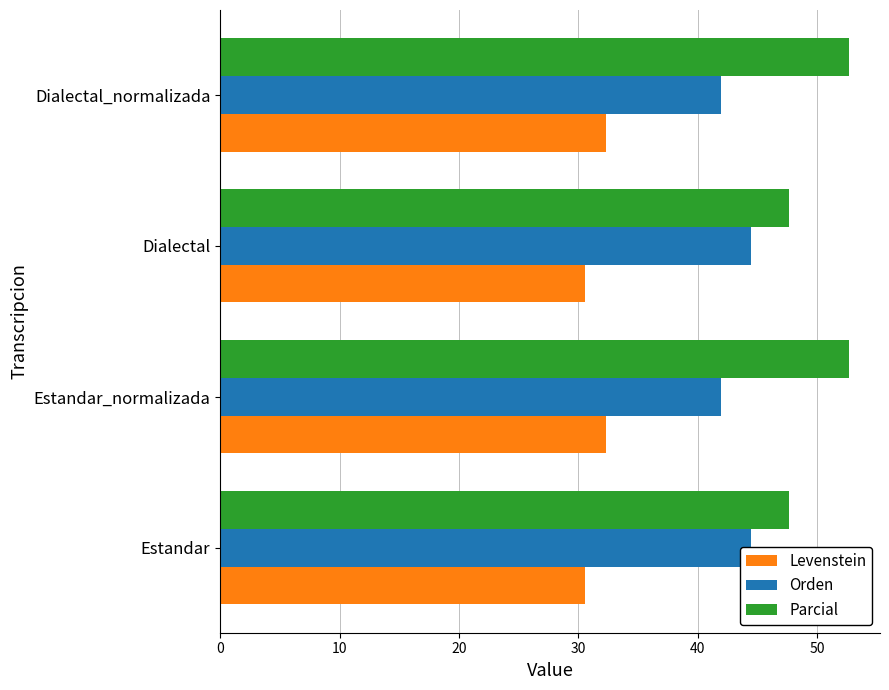

What is the value of the Levenstein bar at the 3rd from the left?

30.6